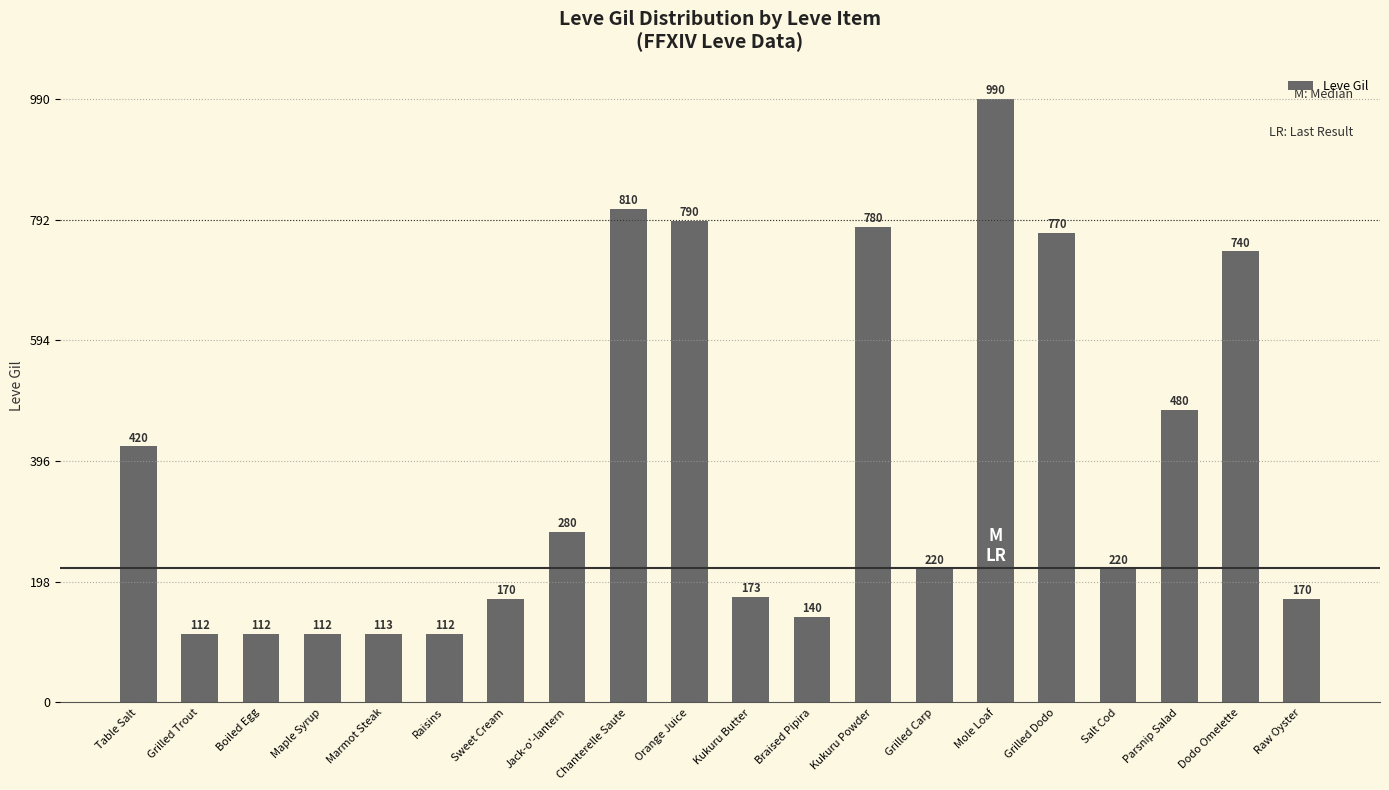

Which label corresponds to the largest value in the chart?

Mole Loaf